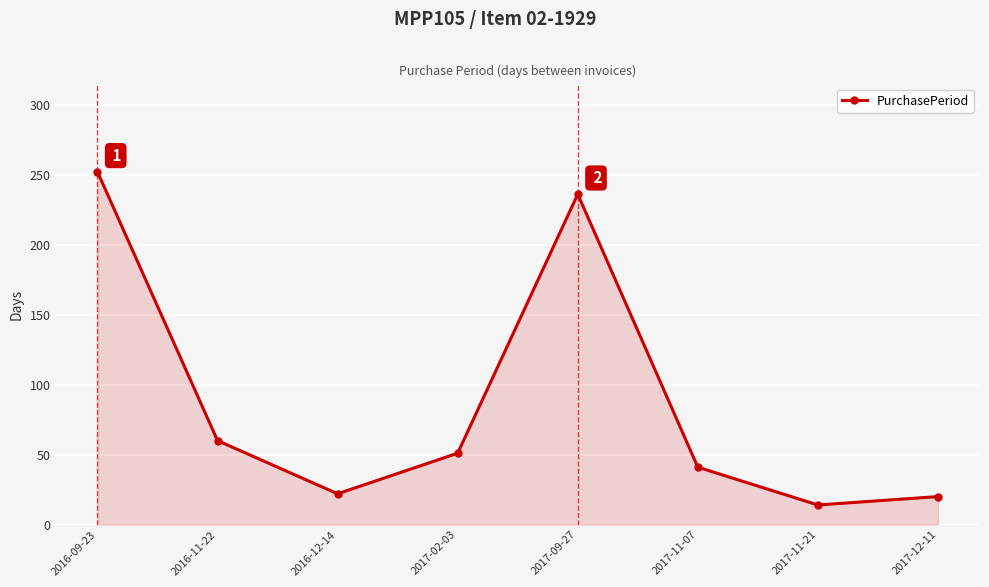

Reading left to right, list all the values displayed in this chart.

2016-09-23=252	2016-11-22=60	2016-12-14=22	2017-02-03=51	2017-09-27=236	2017-11-07=41	2017-11-21=14	2017-12-11=20